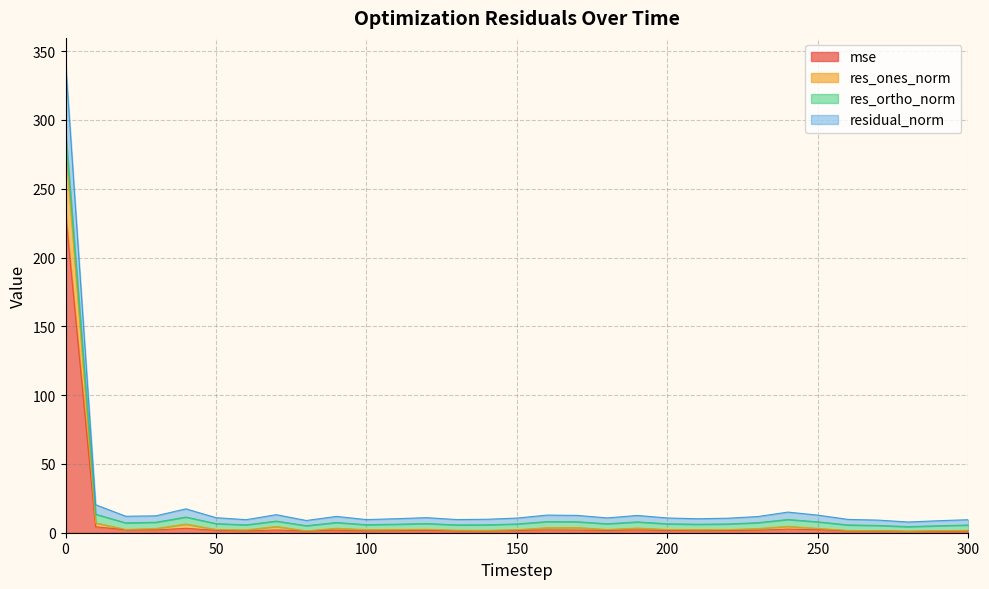

Which category has the lowest value in the mse series?

280